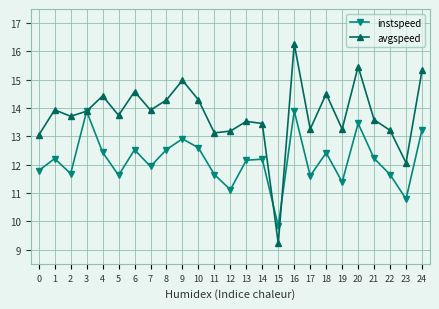

True or false: instspeed and avgspeed cross at least once.

True